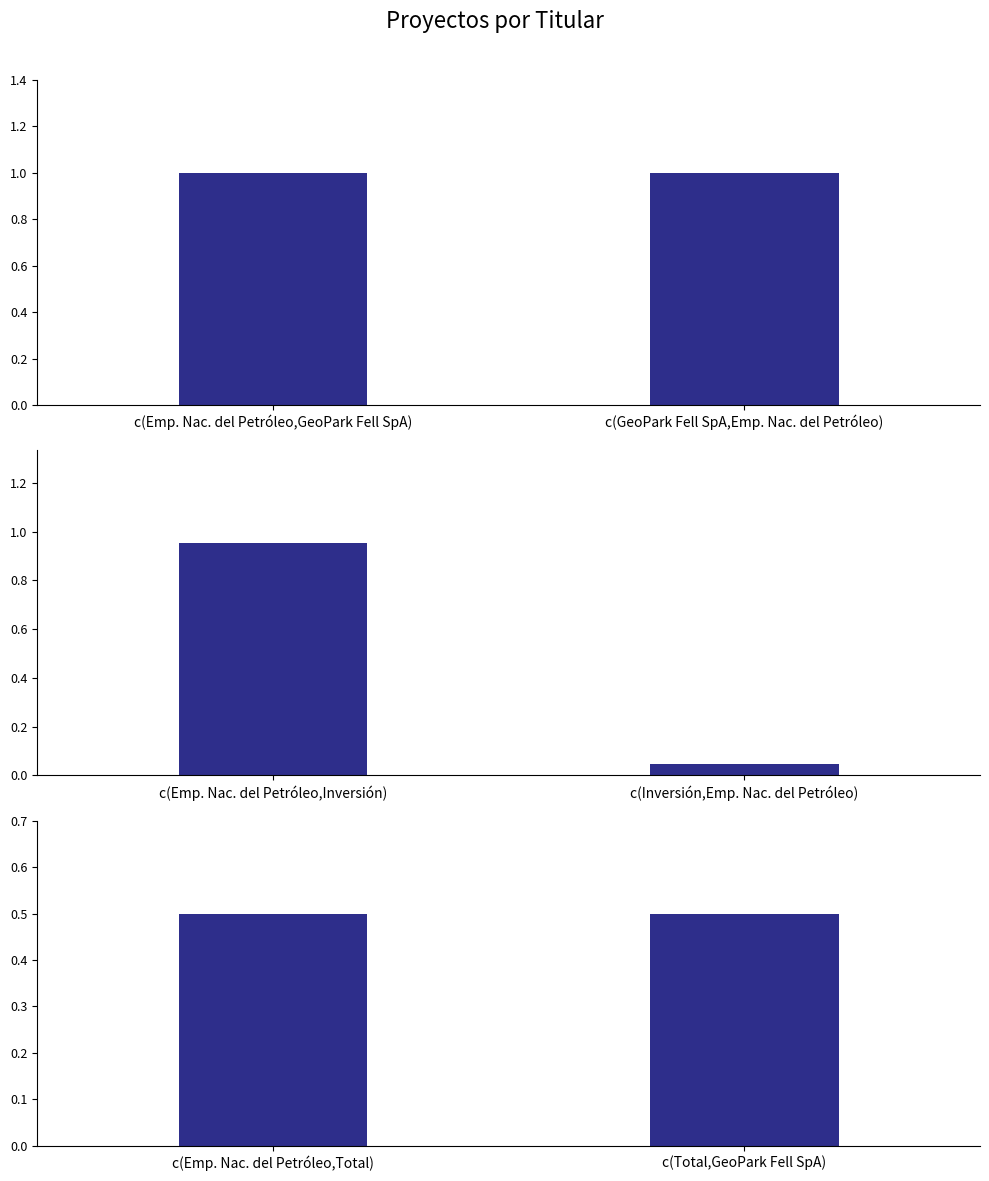

Does the chart contain any negative values?

No